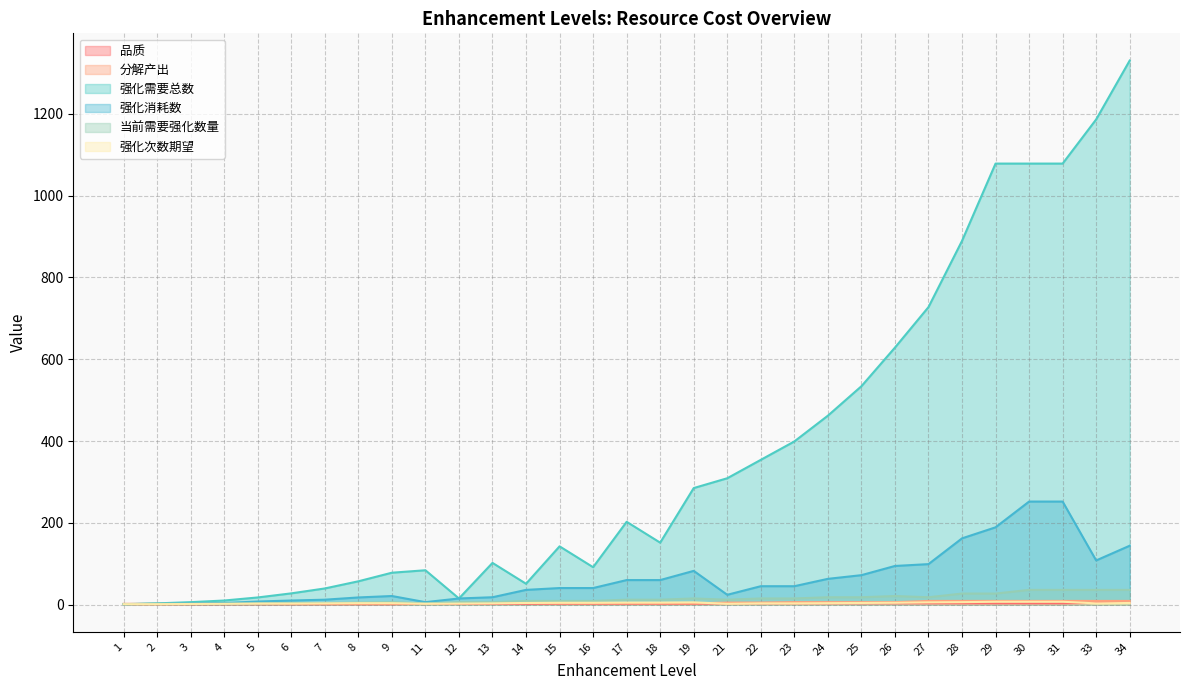

The value of 分解产出 at 9 is 2.0. True or false?

True